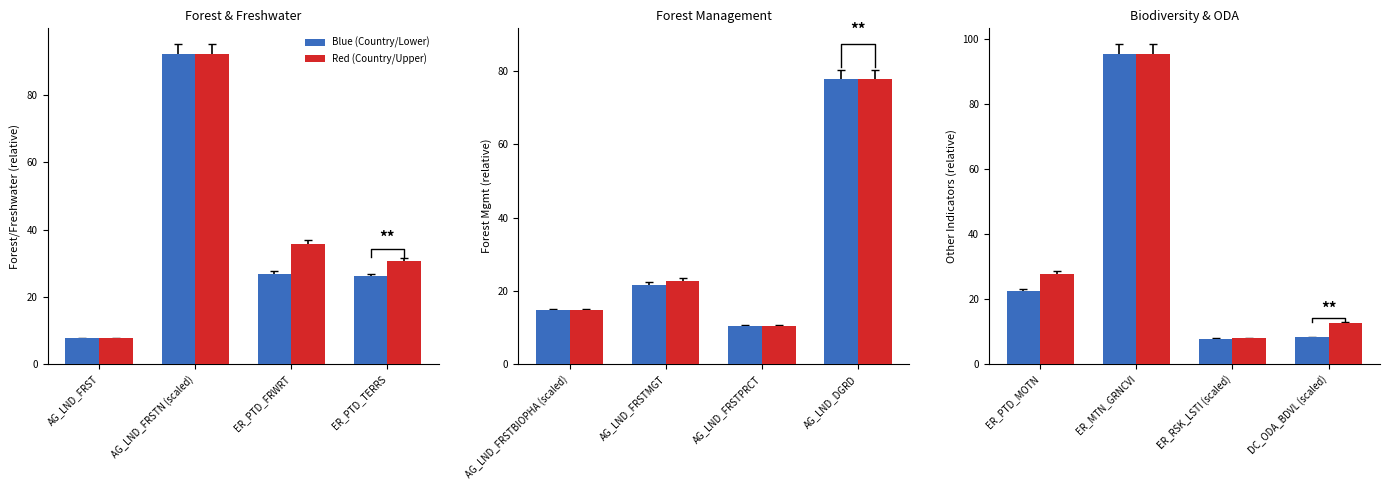

What is the value of the Blue (Country/Lower) bar at the 2nd from the left?

95.5